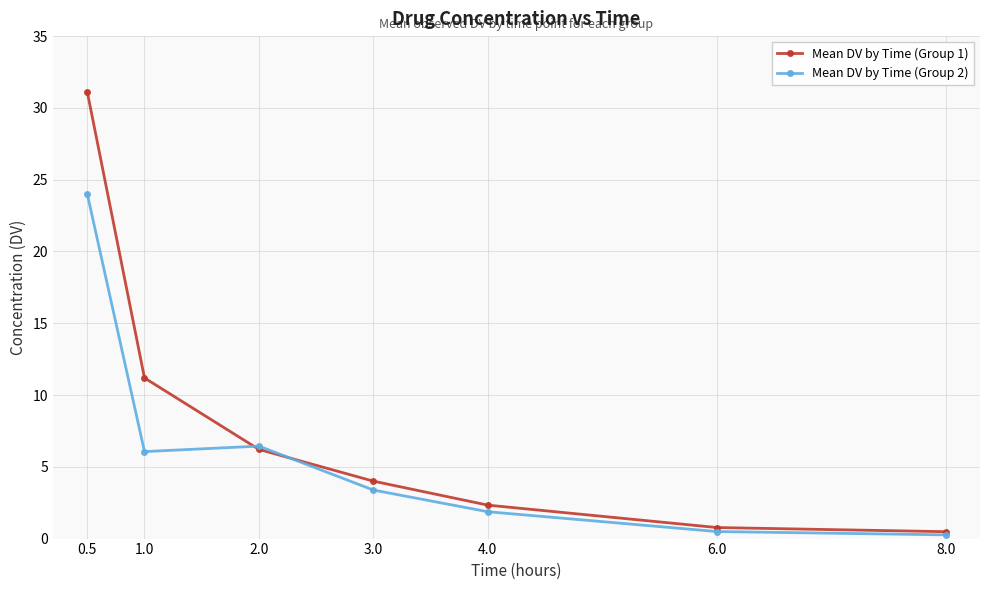

Reading right to left, list all the values displayed in this chart.

Mean DV by Time (Group 1): 0.5	0.8	2.3	4.0	6.2	11.2	31.1
Mean DV by Time (Group 2): 0.3	0.5	1.9	3.4	6.4	6.1	24.0